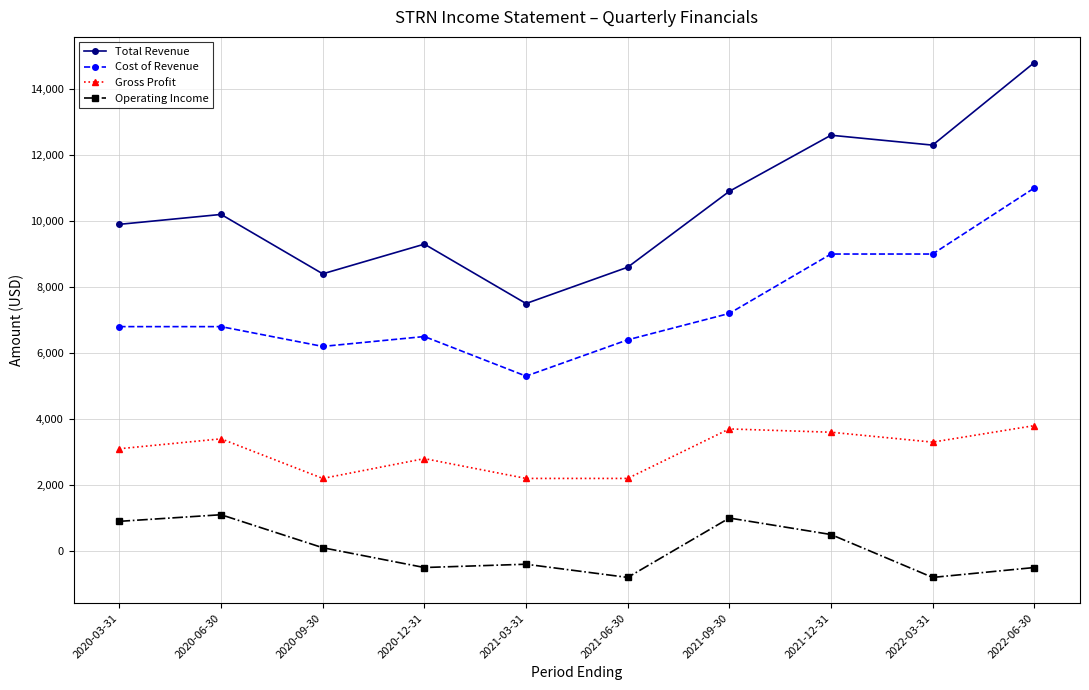

Reading right to left, what are all the values shown in this chart?

Total Revenue: 2022-06-30=14800	2022-03-31=12300	2021-12-31=12600	2021-09-30=10900	2021-06-30=8600	2021-03-31=7500	2020-12-31=9300	2020-09-30=8400	2020-06-30=10200	2020-03-31=9900
Cost of Revenue: 2022-06-30=11000	2022-03-31=9000	2021-12-31=9000	2021-09-30=7200	2021-06-30=6400	2021-03-31=5300	2020-12-31=6500	2020-09-30=6200	2020-06-30=6800	2020-03-31=6800
Gross Profit: 2022-06-30=3800	2022-03-31=3300	2021-12-31=3600	2021-09-30=3700	2021-06-30=2200	2021-03-31=2200	2020-12-31=2800	2020-09-30=2200	2020-06-30=3400	2020-03-31=3100
Operating Income: 2022-06-30=-500	2022-03-31=-800	2021-12-31=500	2021-09-30=1000	2021-06-30=-800	2021-03-31=-400	2020-12-31=-500	2020-09-30=100	2020-06-30=1100	2020-03-31=900